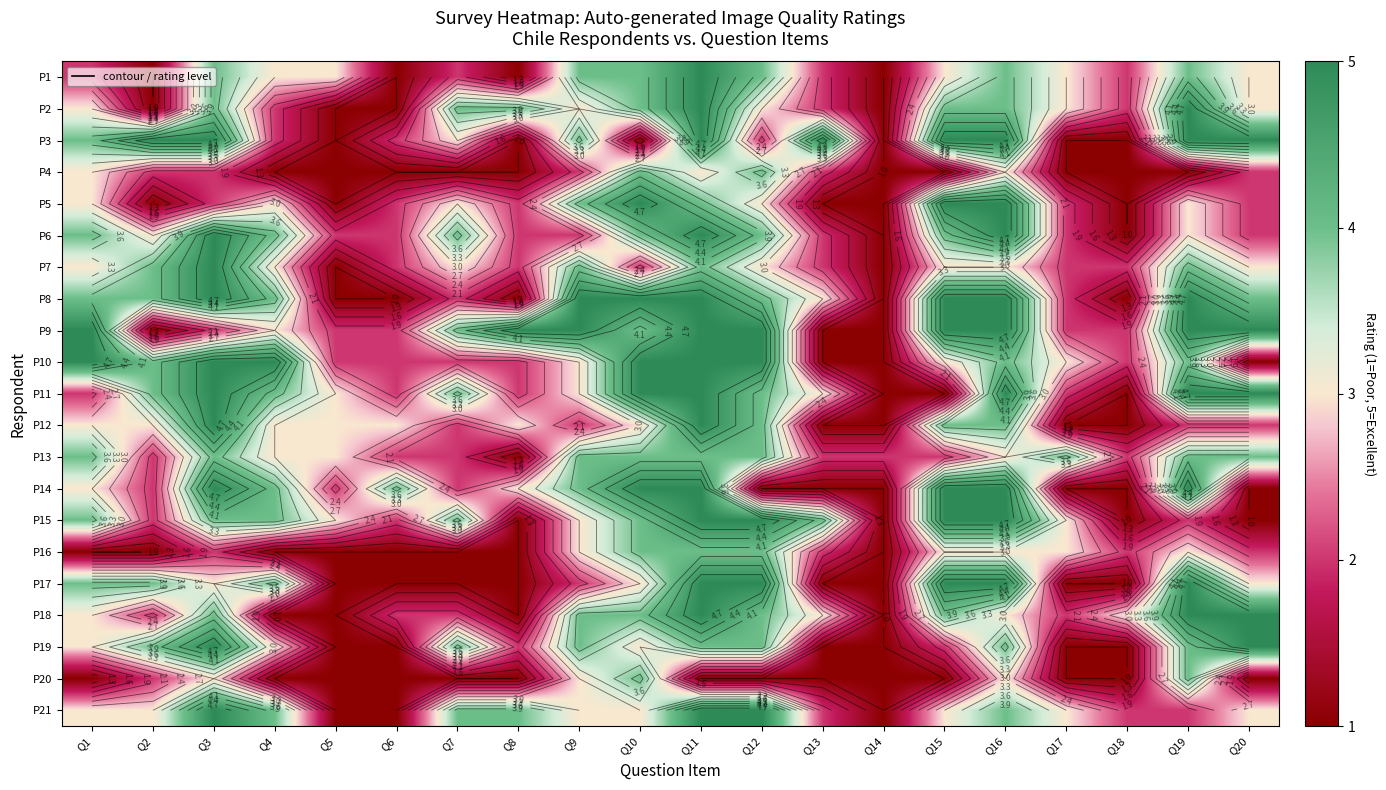

The value of P3 at Q18 is 2. True or false?

False